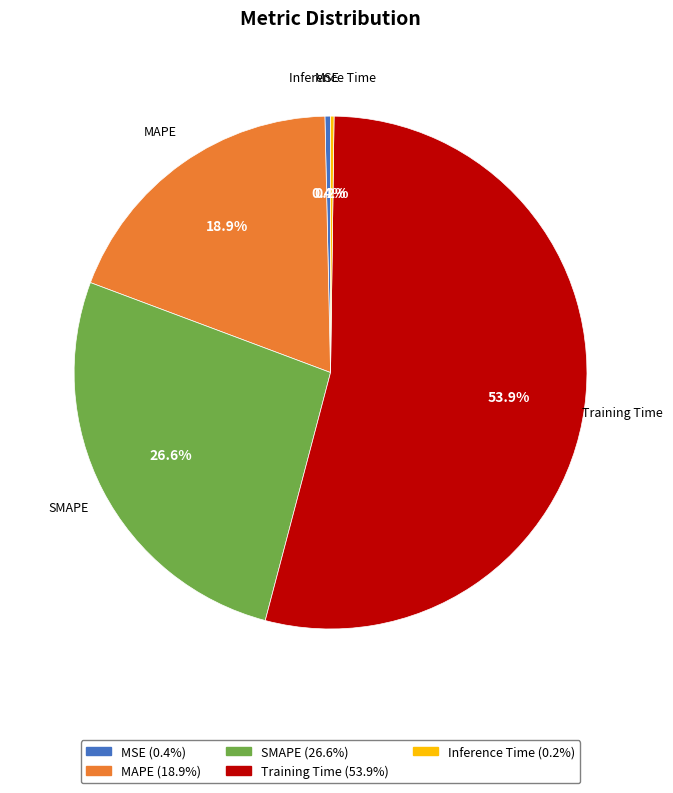

To the nearest percent, what is the average slice percentage?

20%